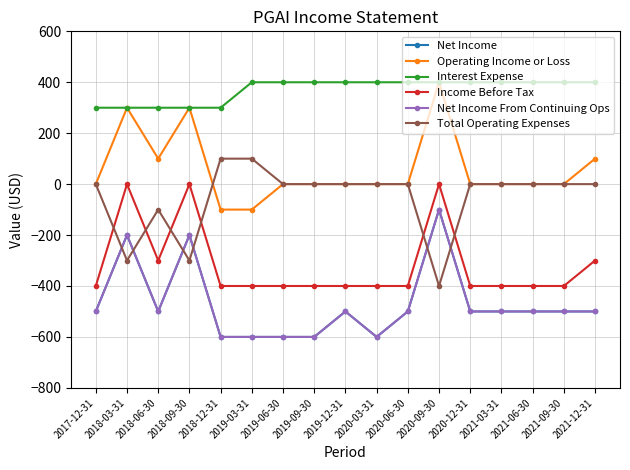

Which series has the widest spread of values?

Net Income